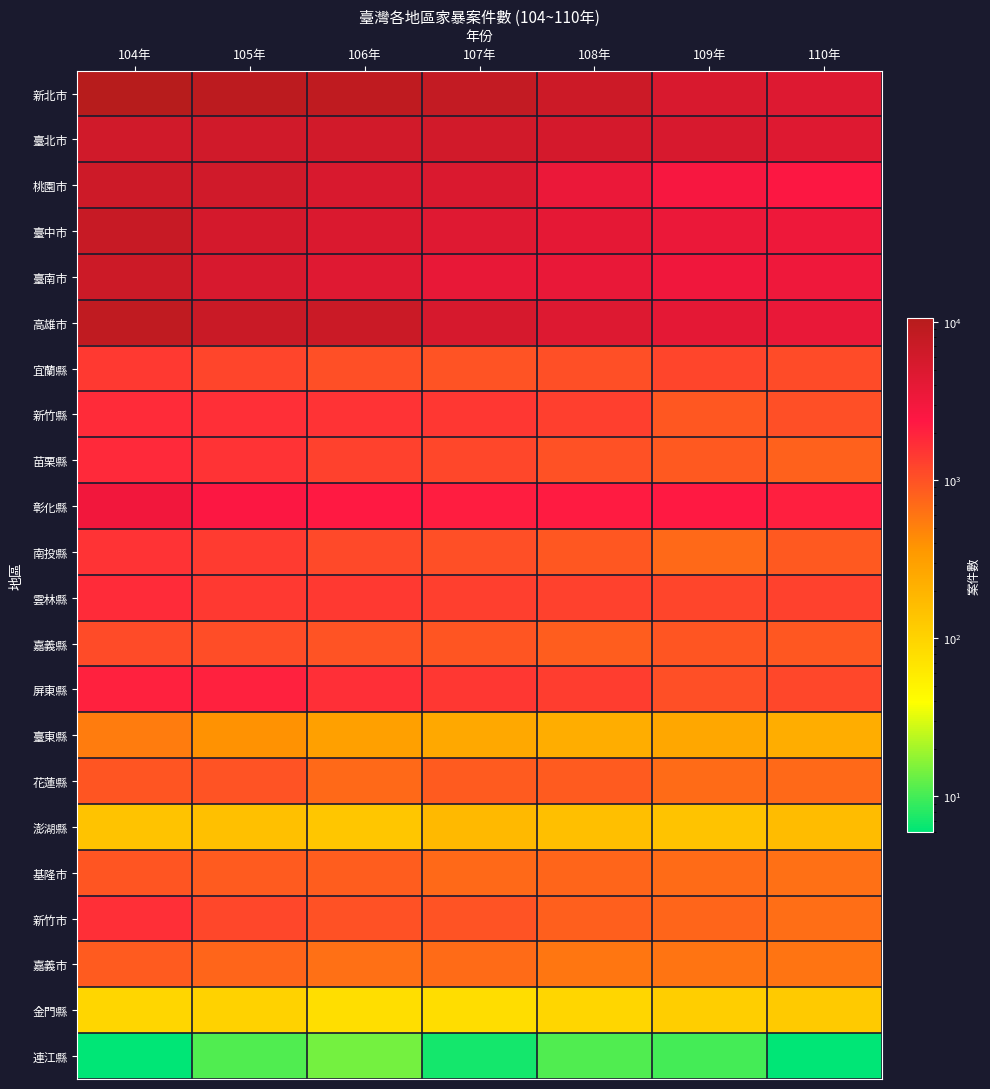

Rank the series at 105年 from lowest to highest value.

連江縣, 金門縣, 澎湖縣, 臺東縣, 嘉義市, 基隆市, 花蓮縣, 嘉義縣, 新竹市, 宜蘭縣, 南投縣, 雲林縣, 苗栗縣, 新竹縣, 屏東縣, 彰化縣, 臺南市, 臺中市, 臺北市, 桃園市, 高雄市, 新北市